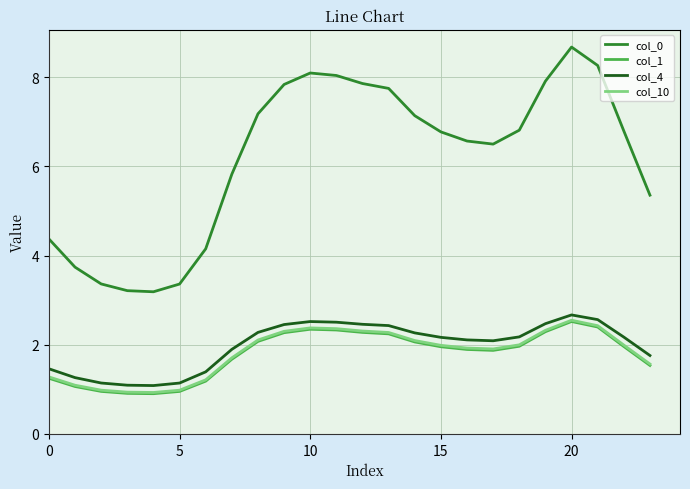

True or false: col_0 and col_1 intersect in this chart.

False